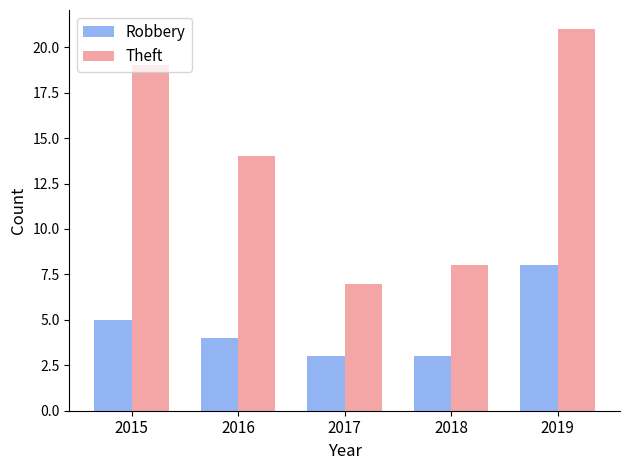

What are all the series names shown in the legend?

Robbery, Theft